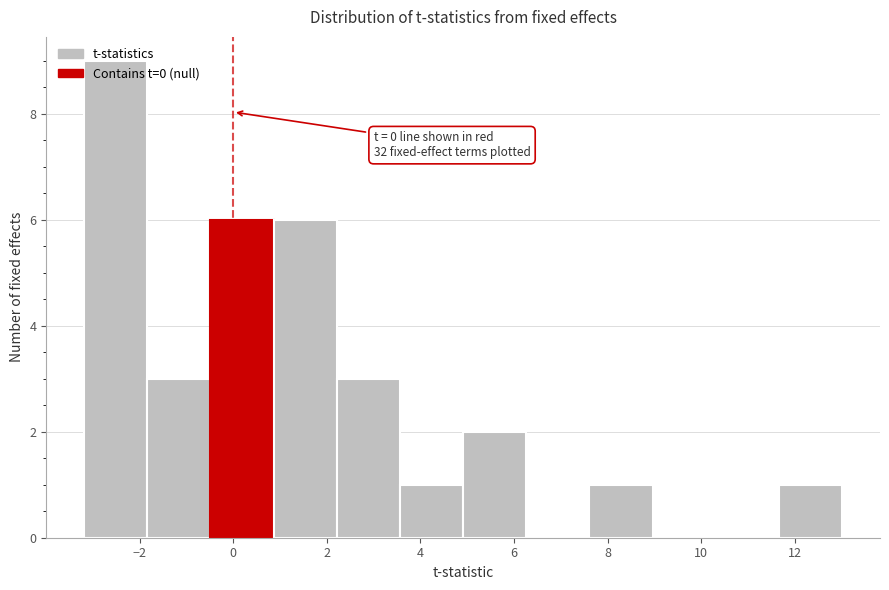

Over which range of the x-axis is the bar tallest?

-3.2 to -1.8